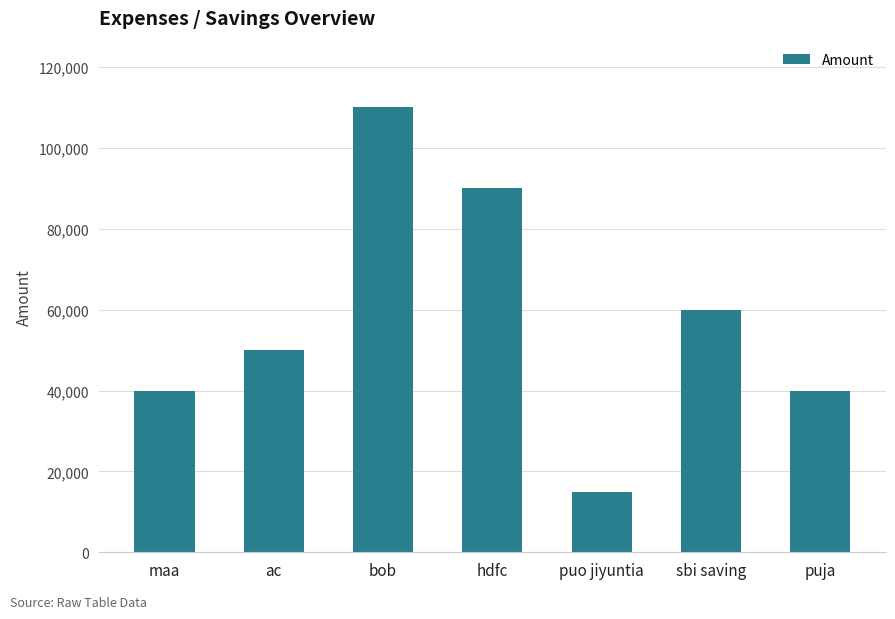

The chart shows a value of 50000 at ac. True or false?

True